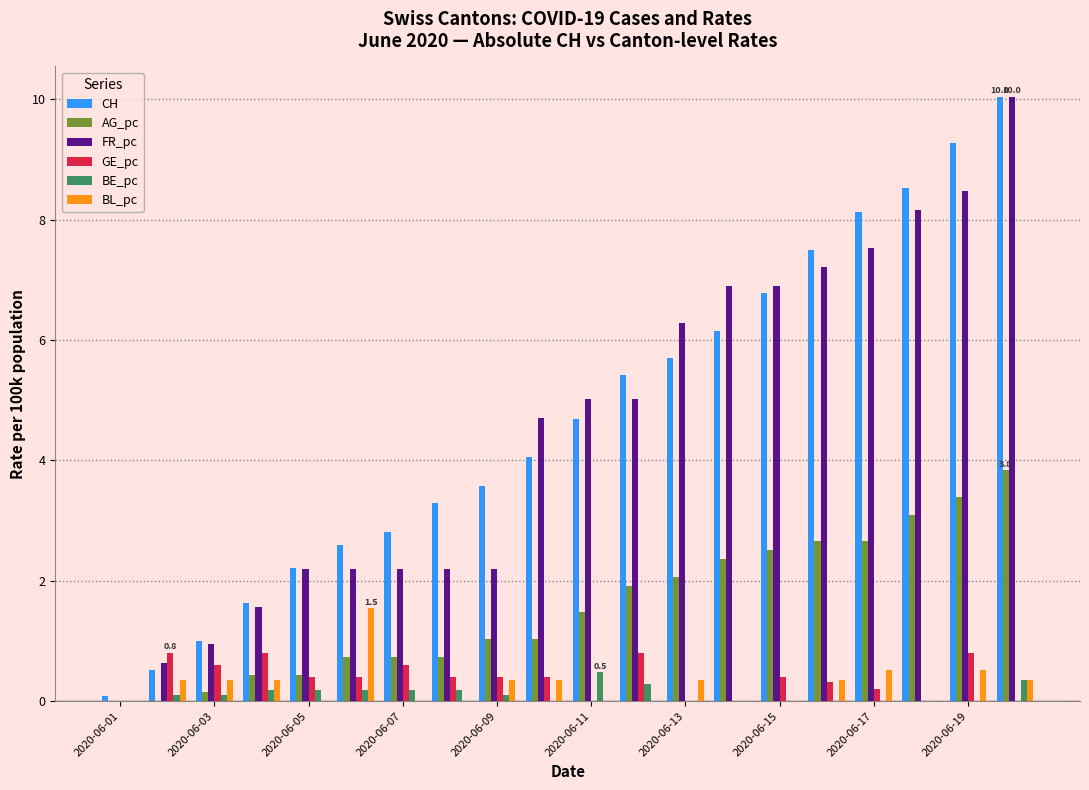

What is the maximum value for CH?

10.0